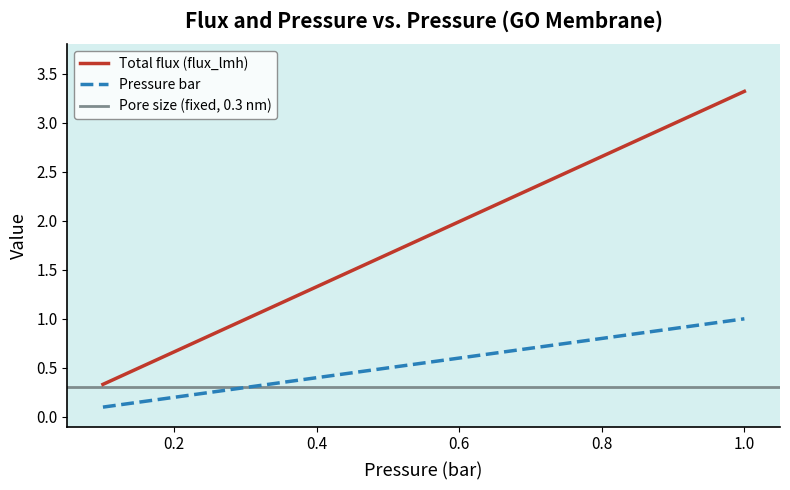

What is the highest value of the Pressure bar series?

1.0